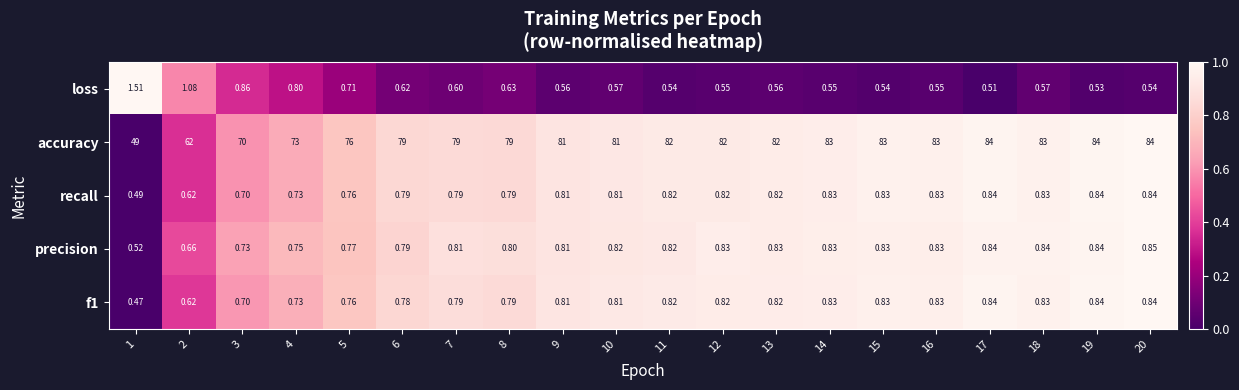

How many data points does each series have?

20